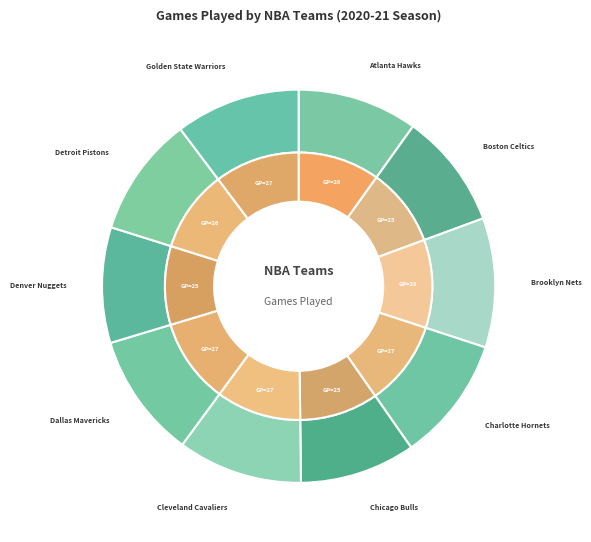

Which slice is the largest?

Brooklyn Nets